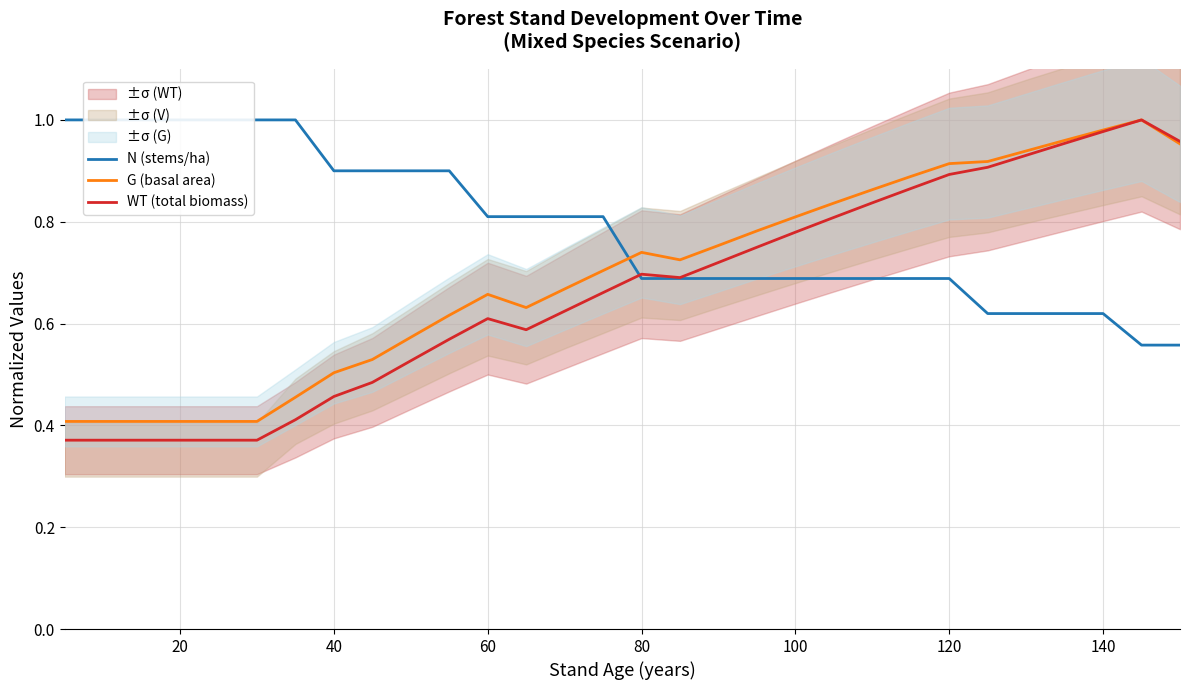

True or false: WT (total biomass) and G (basal area) cross at least once.

False